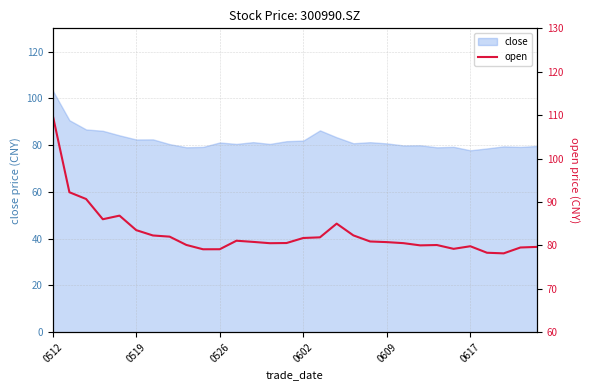

How many categories are shown in the chart?

30